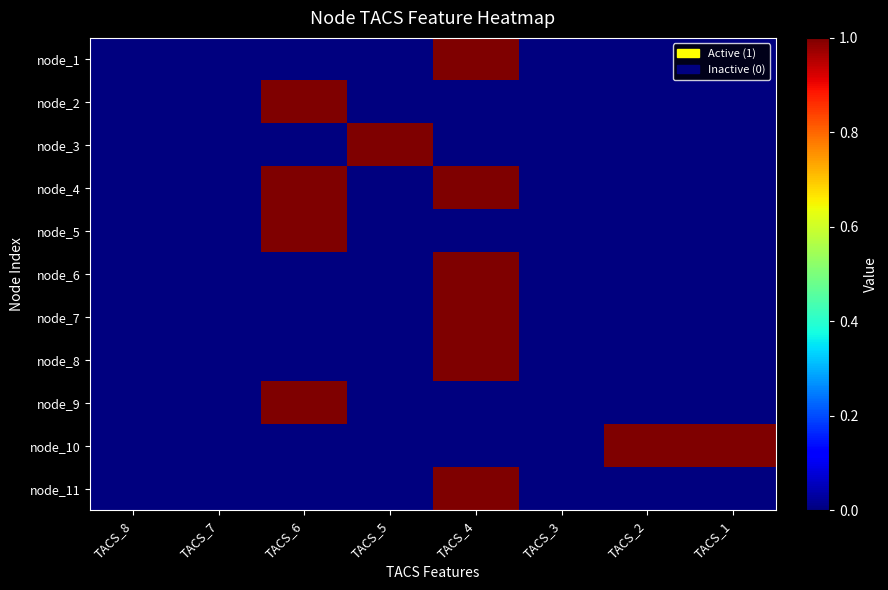

List the series in order of their peak value, highest first.

node_1, node_2, node_3, node_4, node_5, node_6, node_7, node_8, node_9, node_10, node_11